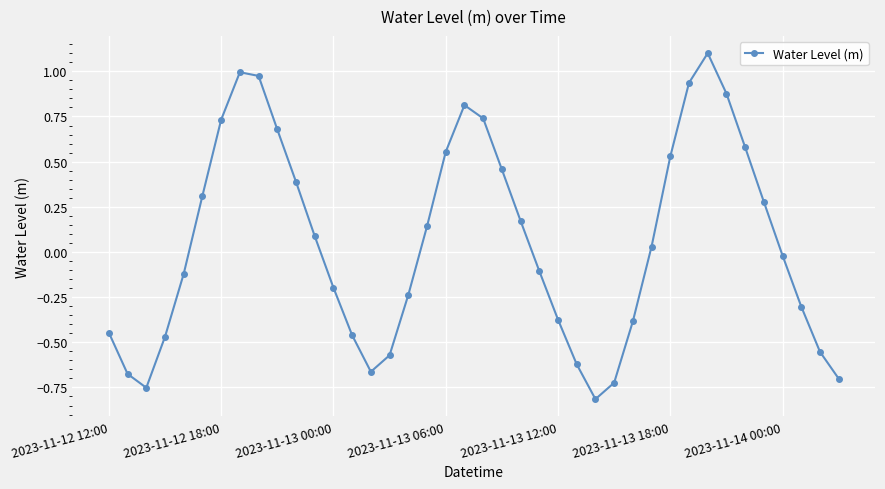

What is the maximum value shown in the chart?

1.1